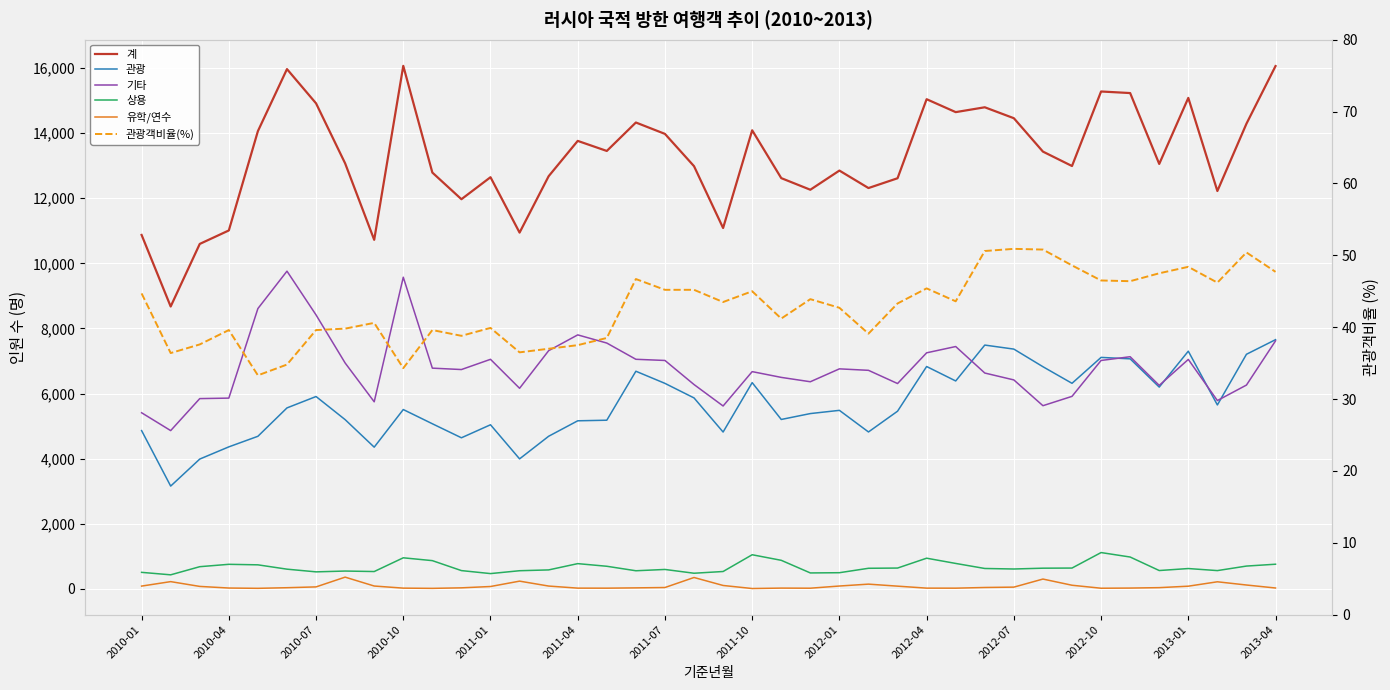

True or false: 기타 and 관광객비율(%) cross at least once.

False